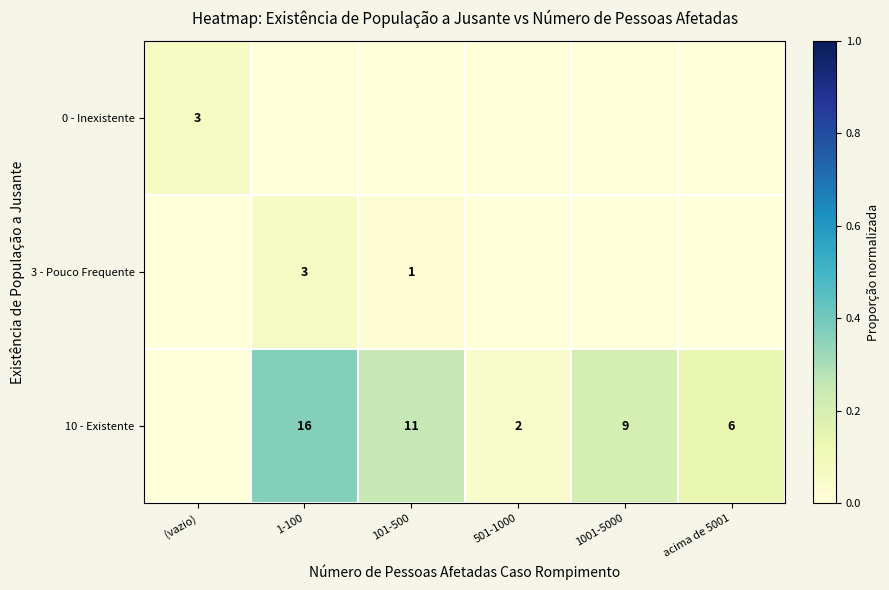

What is the greatest value displayed?

0.4